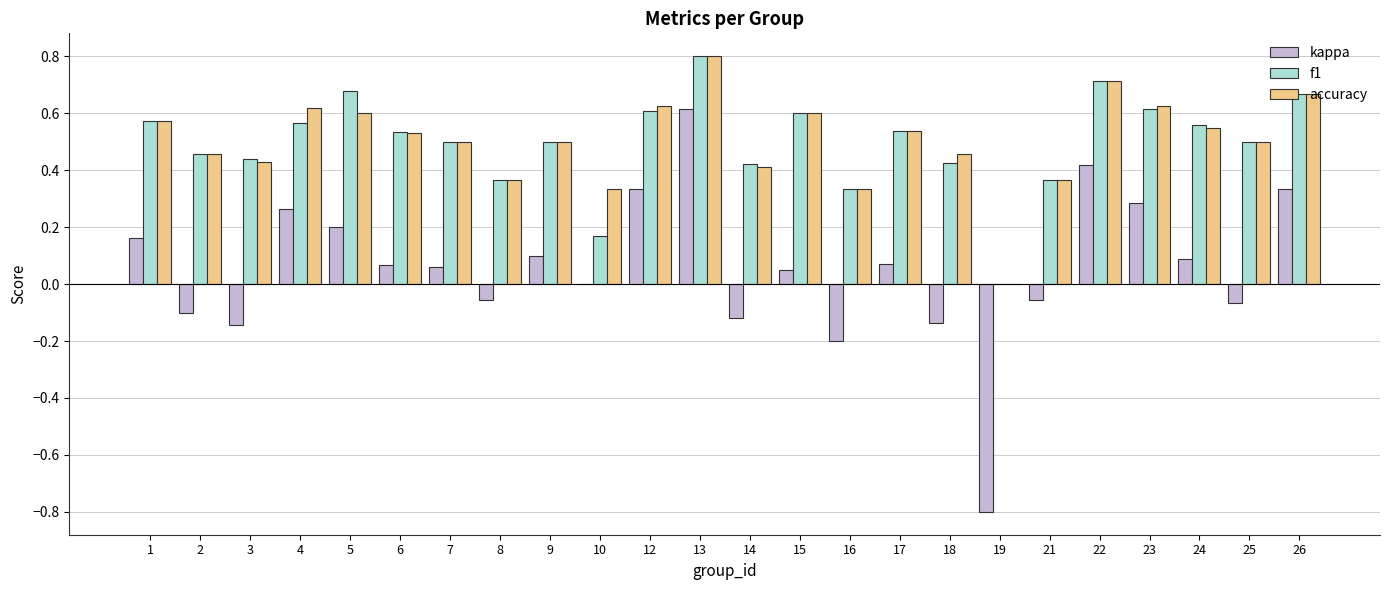

What is the sum of the accuracy values at 4 and 23?

1.2